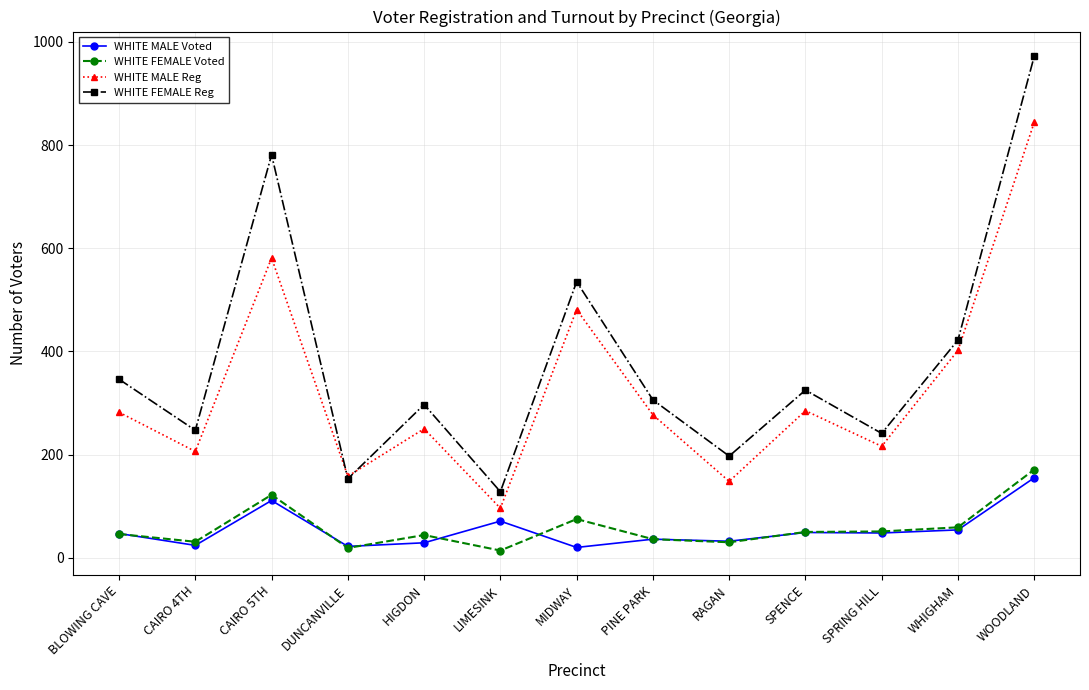

What is the value of the WHITE FEMALE Voted point at the 1st from the left?

46